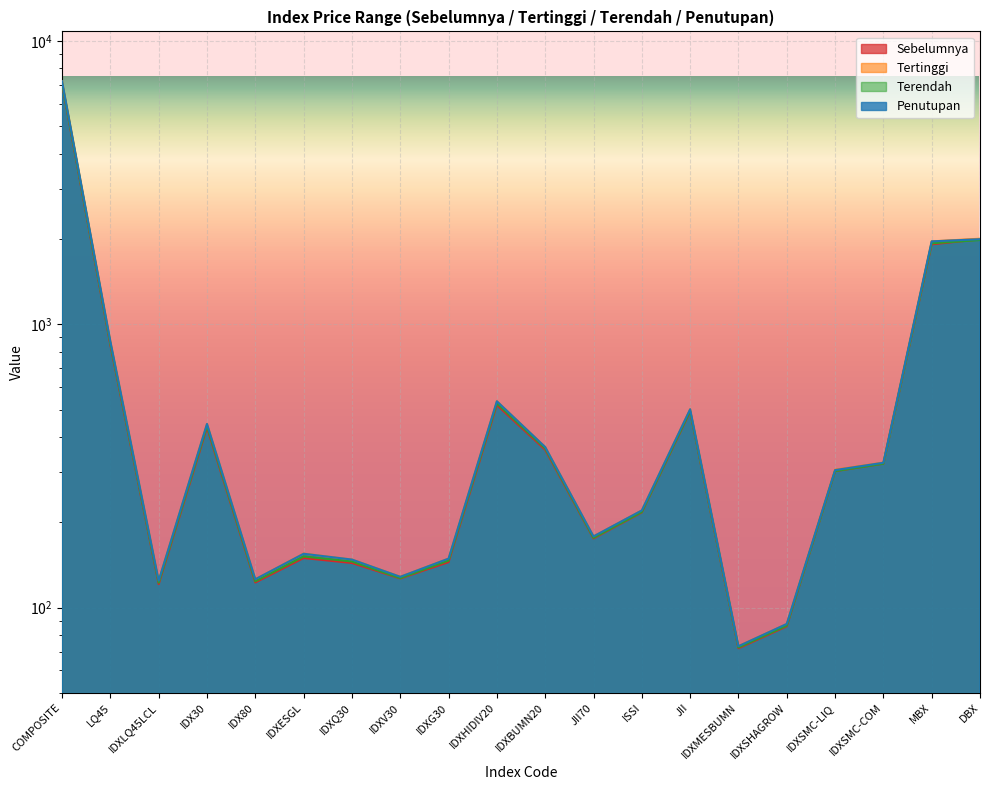

List the series in order of their peak value, highest first.

Tertinggi, Penutupan, Terendah, Sebelumnya